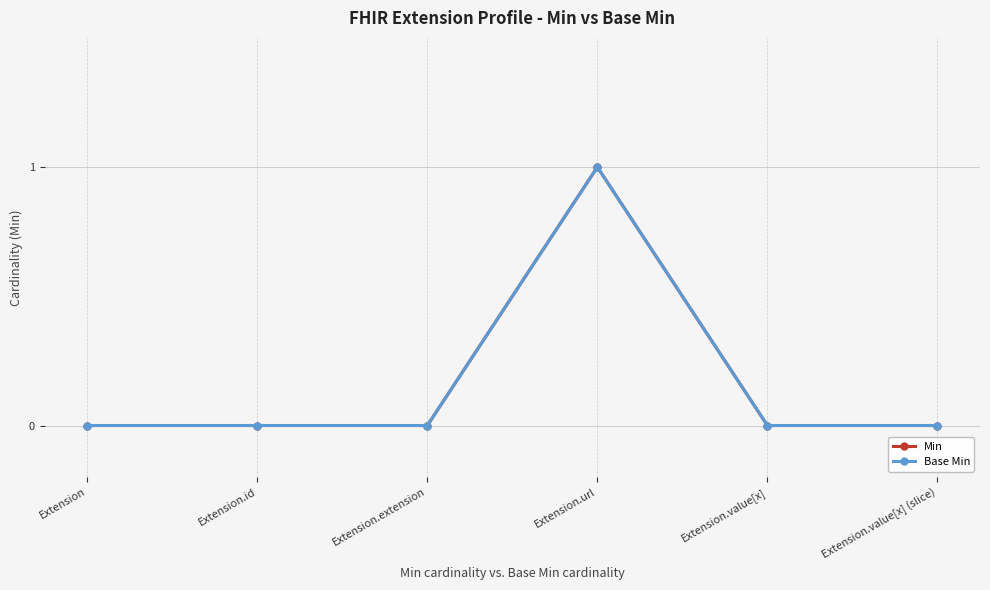

Does the chart have visible grid lines?

Yes